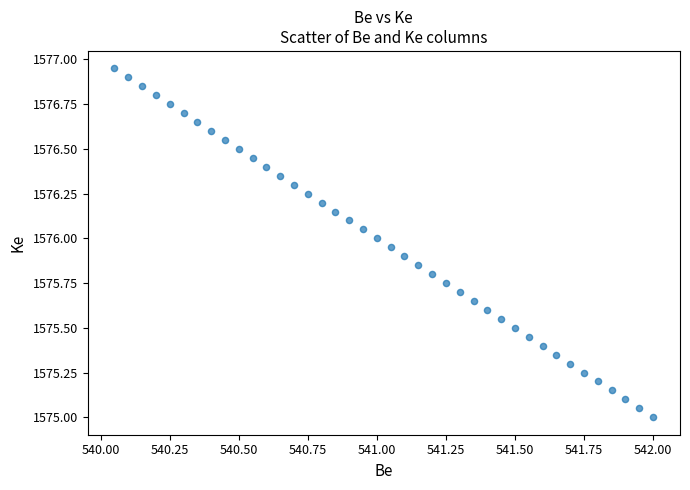

What is the range of X values (max minus min)?

2.0